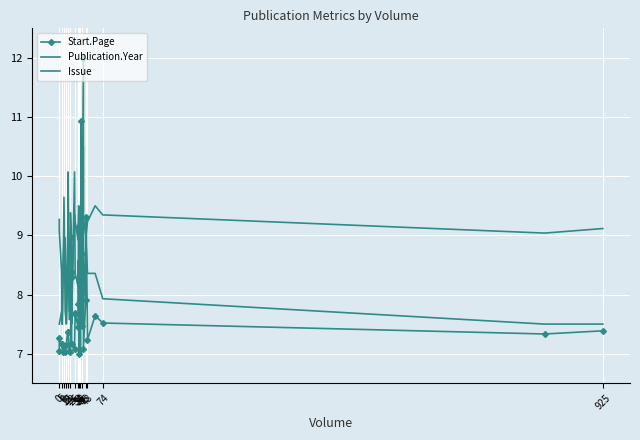

In Start.Page, how many points are lower than both neighbors (excluding endpoints)?

12